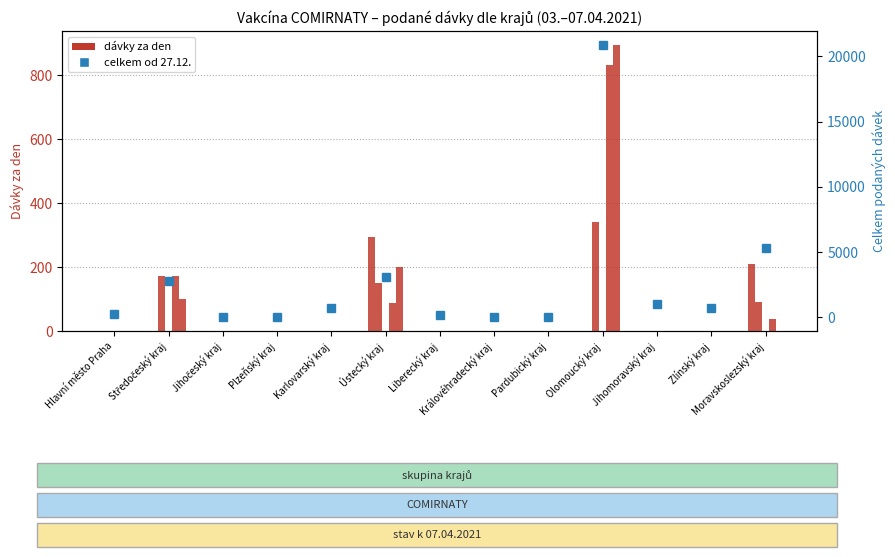

What value does the data have at Moravskoslezský kraj, to the nearest 50?

5350